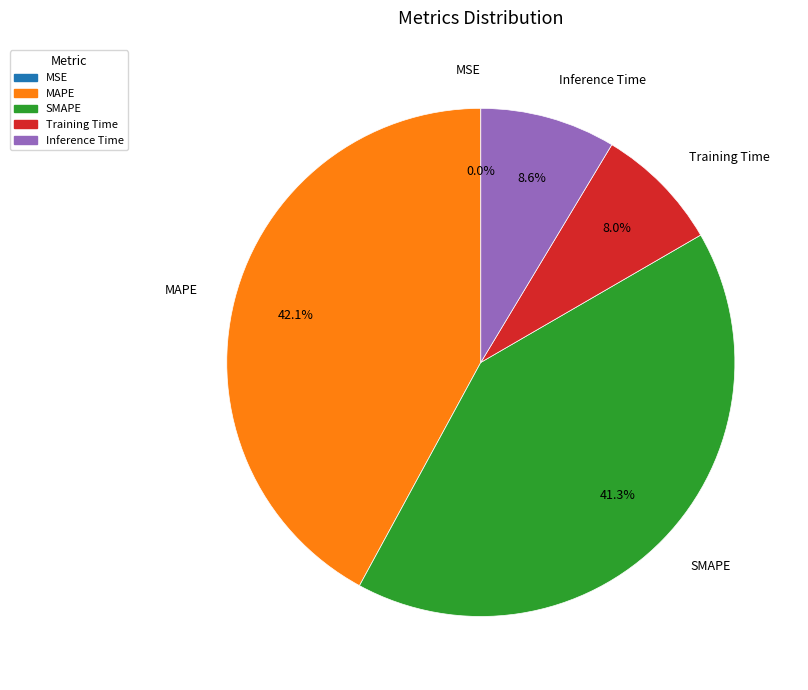

Combined, what portion of the pie is Inference Time and MAPE?

50.7%